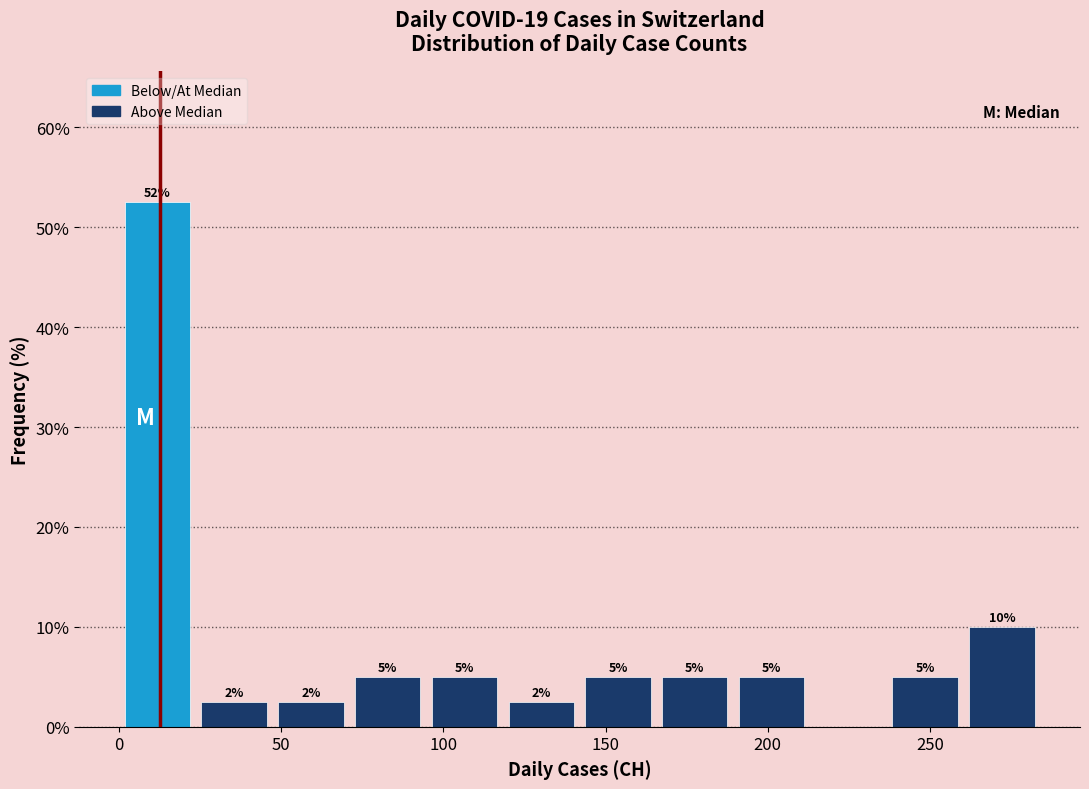

Over which range of the x-axis is the bar tallest?

0 to 25